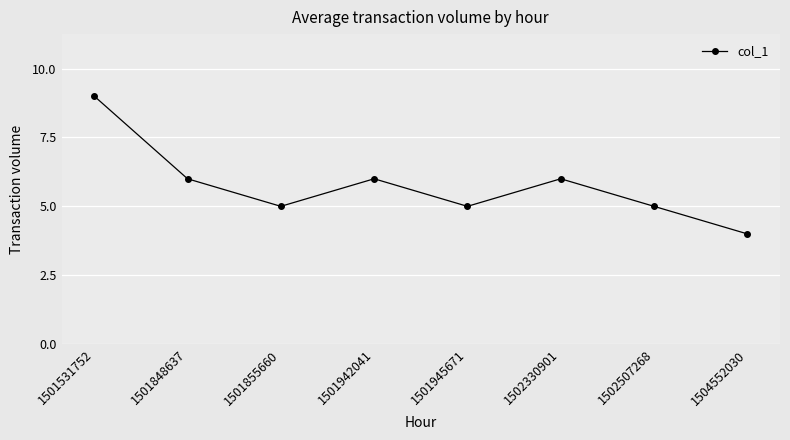

Which category has the highest value across all series?

1501531752